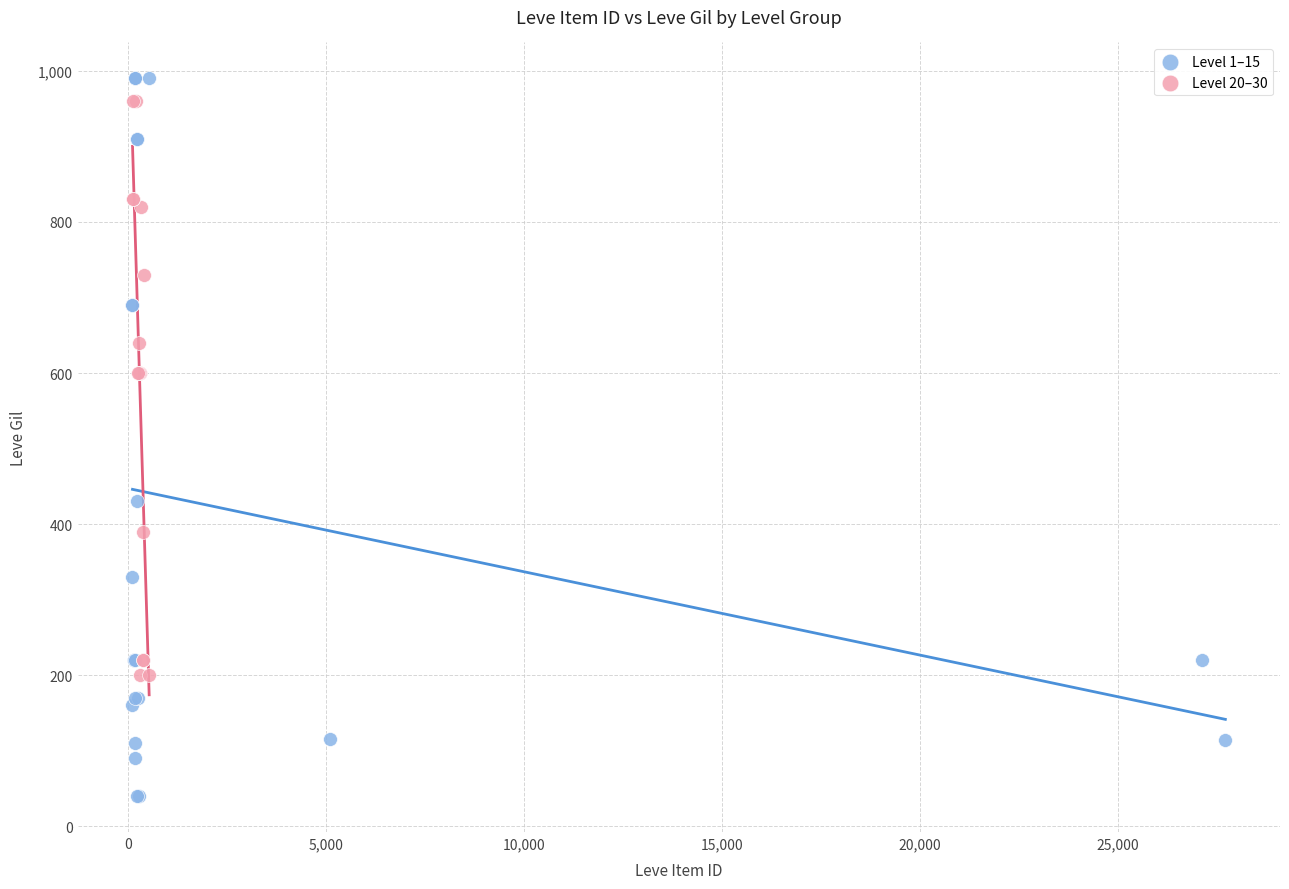

Which series contains the lowest Y value?

Level 1–15